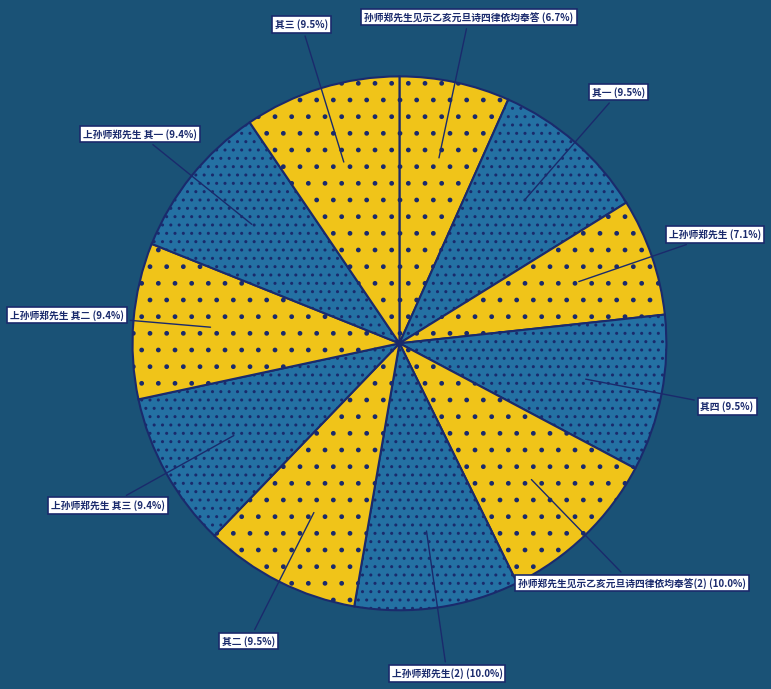

How many slices are in this pie chart?

11